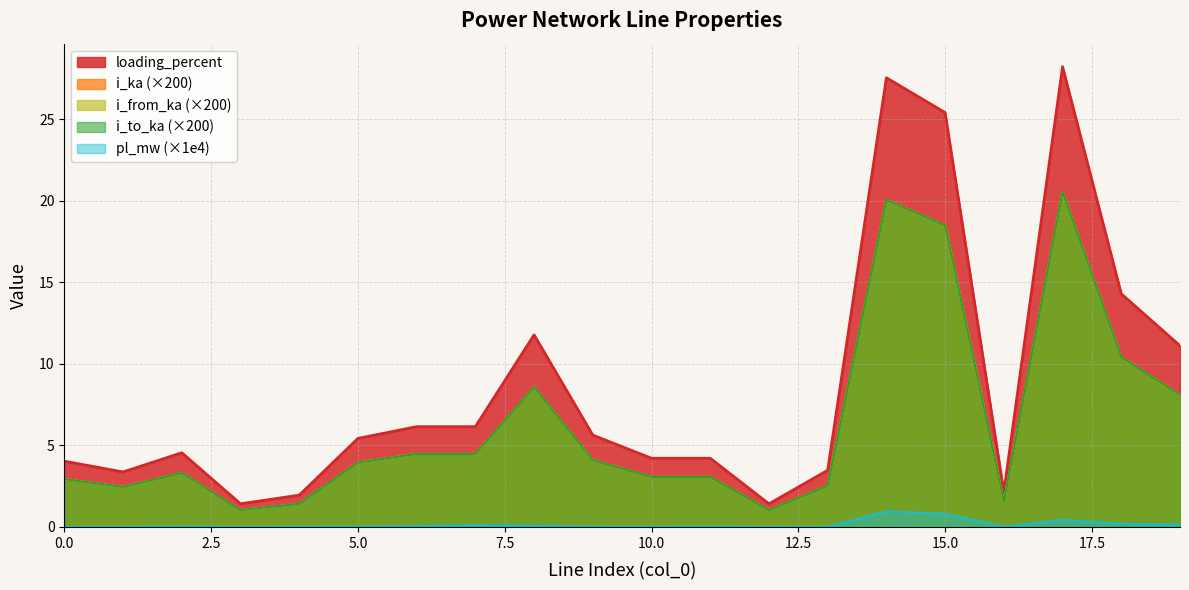

Which series has the largest total across all categories?

loading_percent